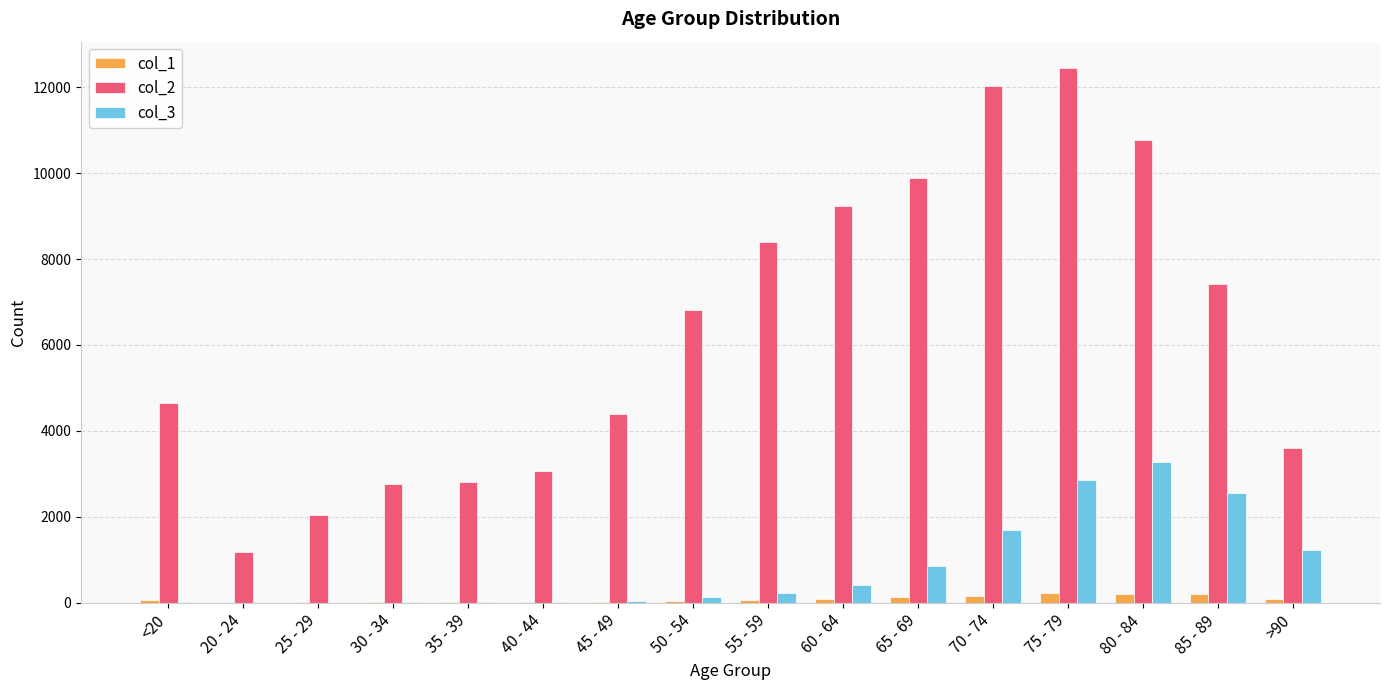

What is the sum of all col_1 values?

1383